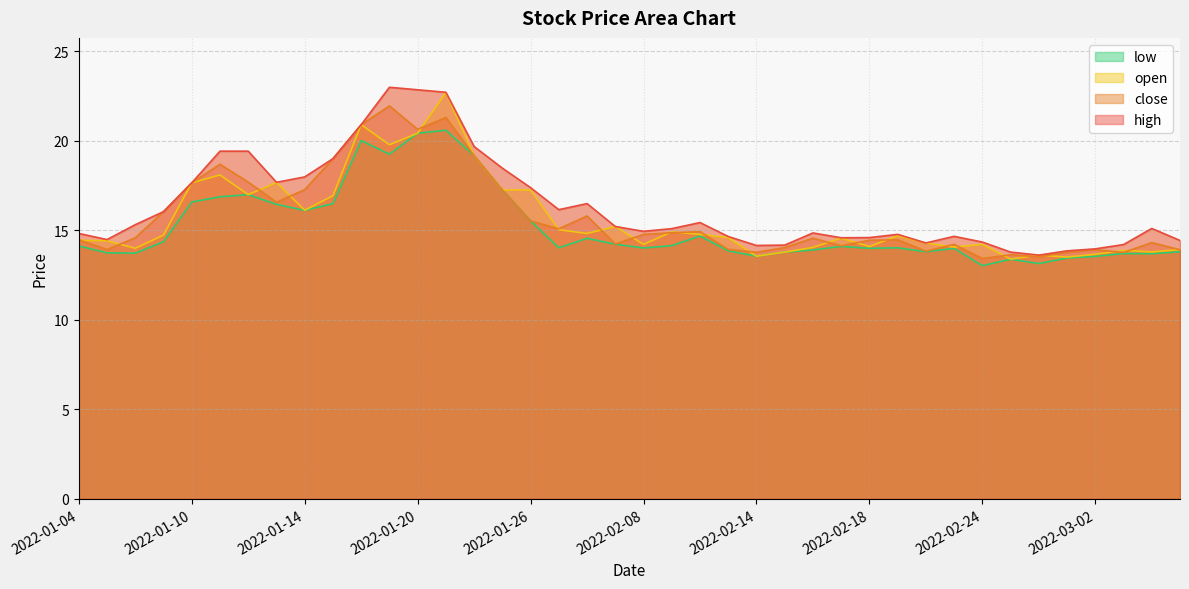

What is the value of the low point at the 19th from the left?

14.6